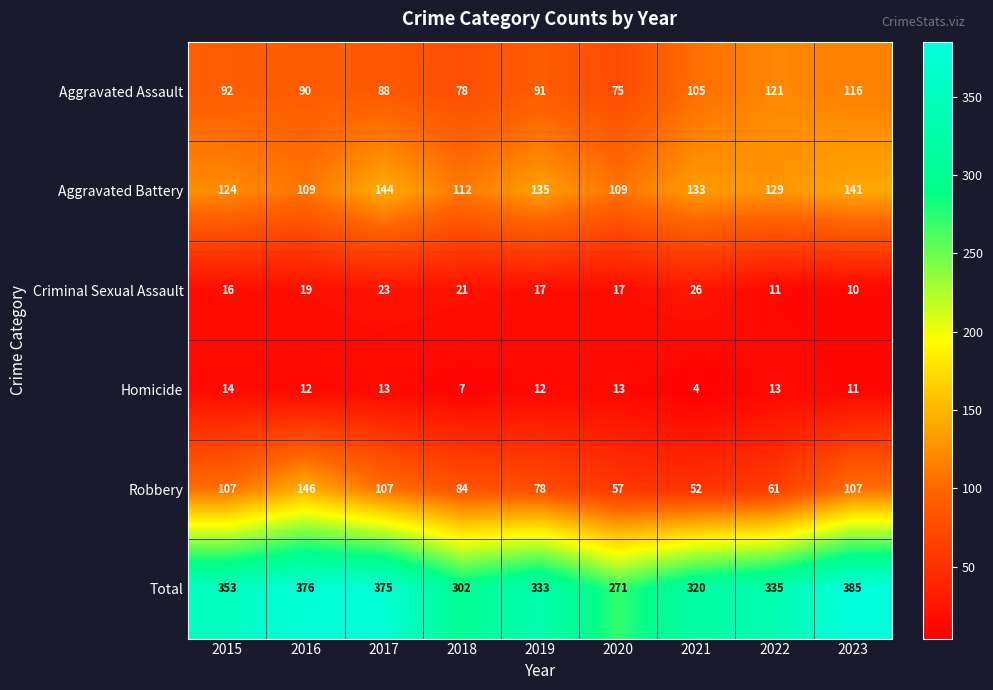

What is the difference between the second highest and minimum values in the Robbery series?

55